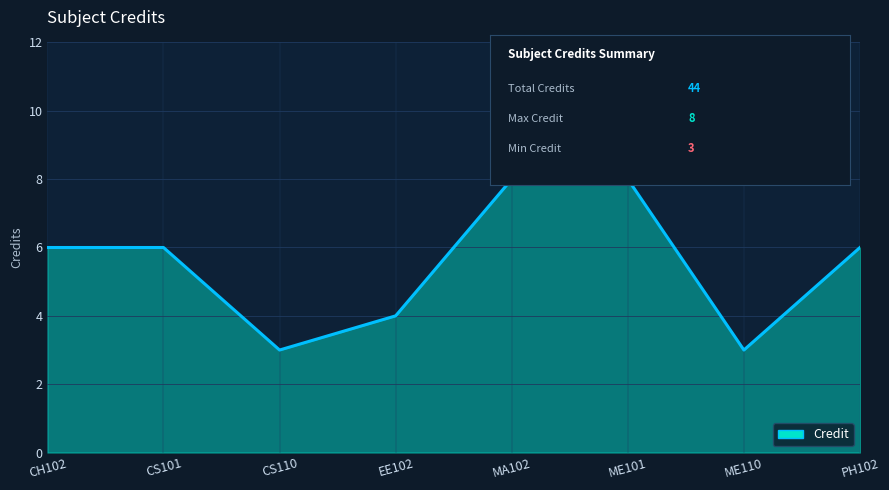

What is the sum of the values at ME110 and MA102?

11